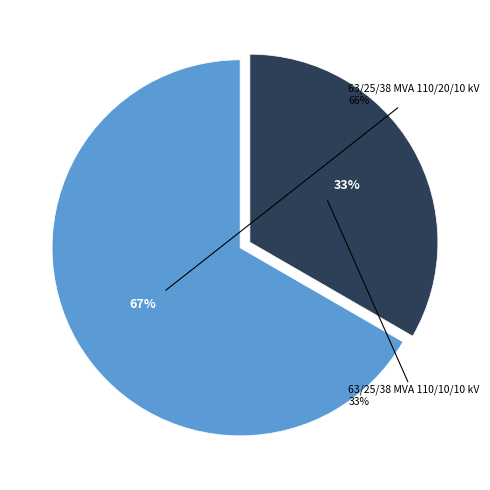

Rank the categories by value from highest to lowest.

63/25/38 MVA 110/20/10 kV, 63/25/38 MVA 110/10/10 kV